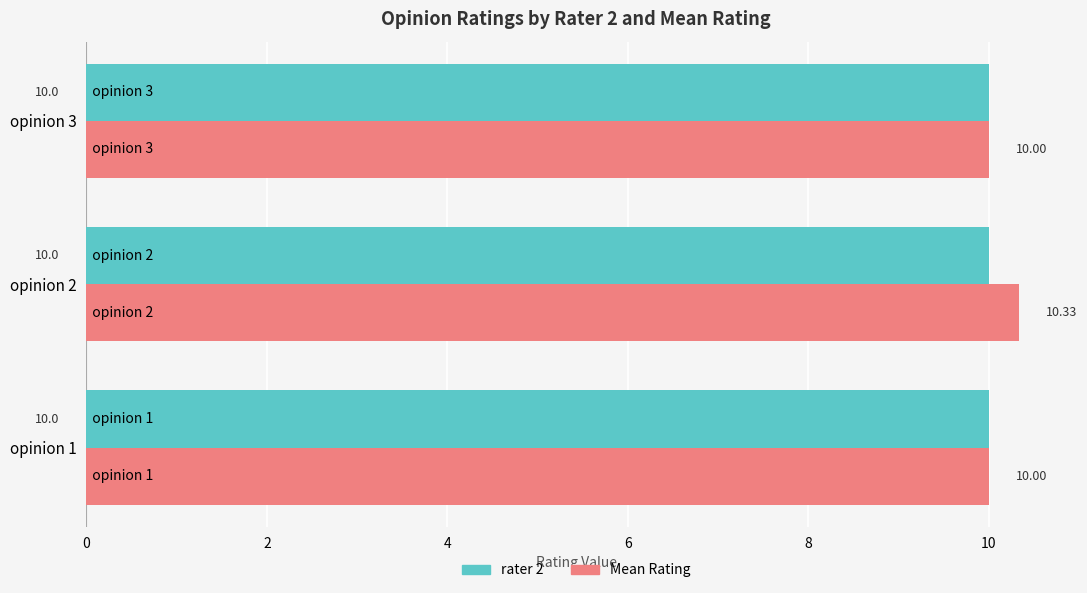

List the series in order of their overall mean, highest first.

Mean Rating, rater 2